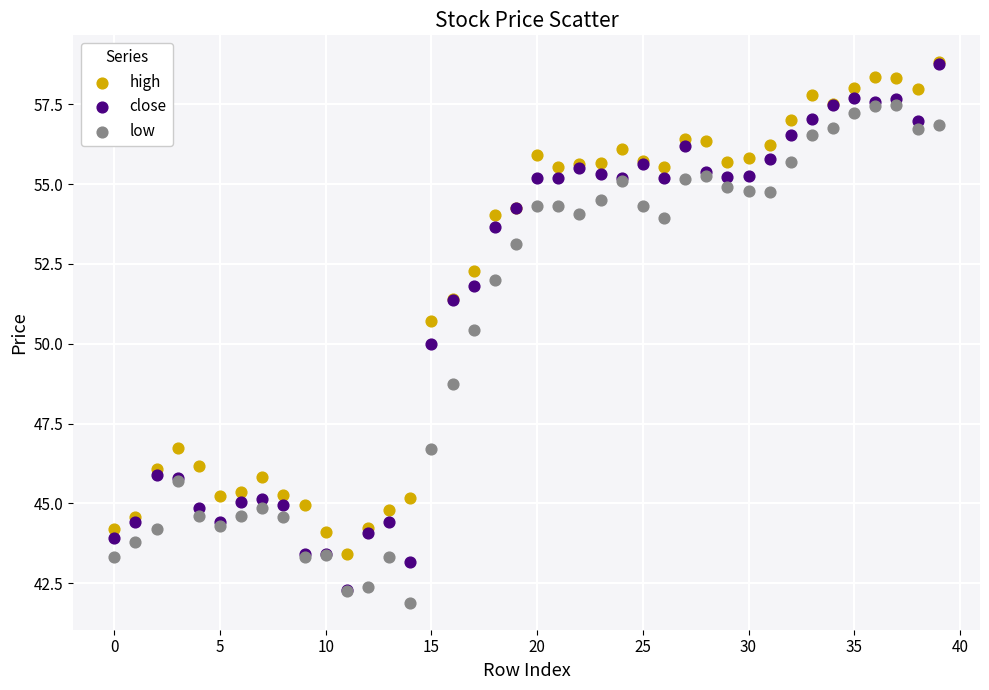

Which series has the largest Y range (max minus min)?

close